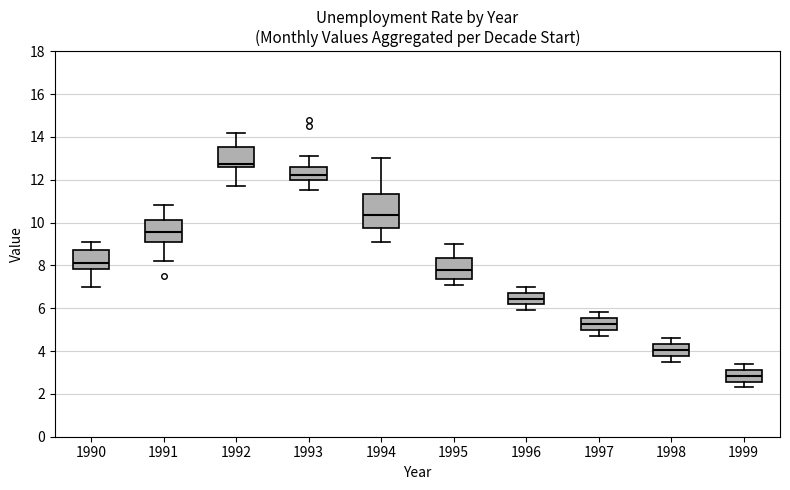

Which box has the highest median line?

1992